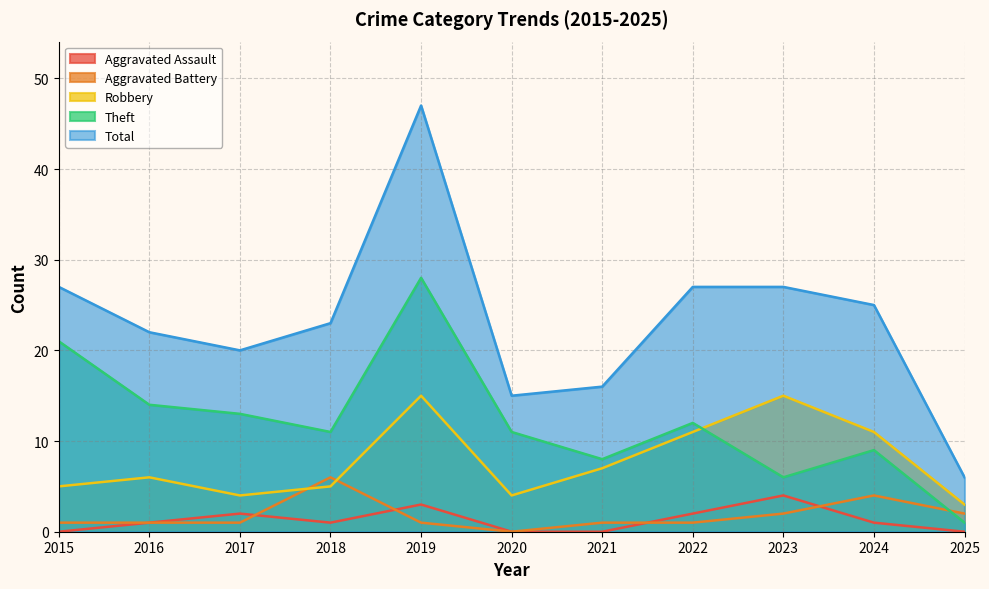

Rank the categories by Theft value from lowest to highest.

2025, 2023, 2021, 2024, 2018, 2020, 2022, 2017, 2016, 2015, 2019